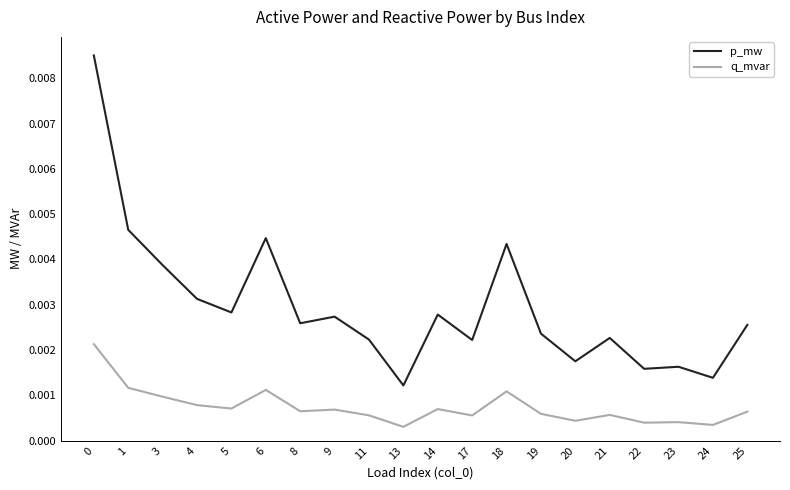

Which series has the largest total across all categories?

p_mw